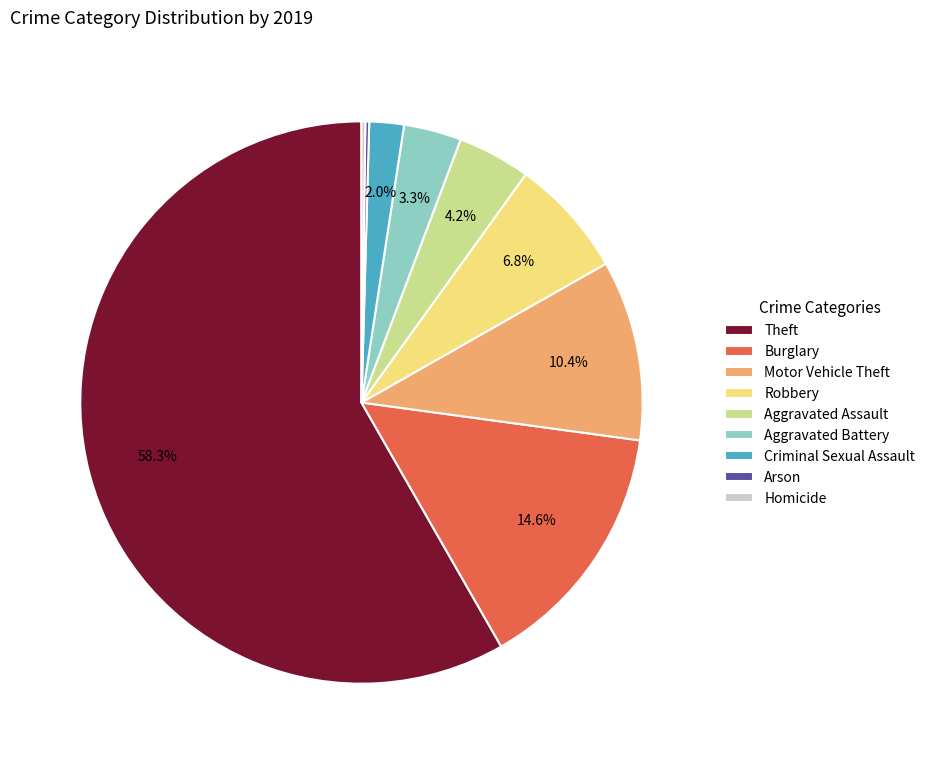

Is there any slice that represents more than half of the pie?

Yes